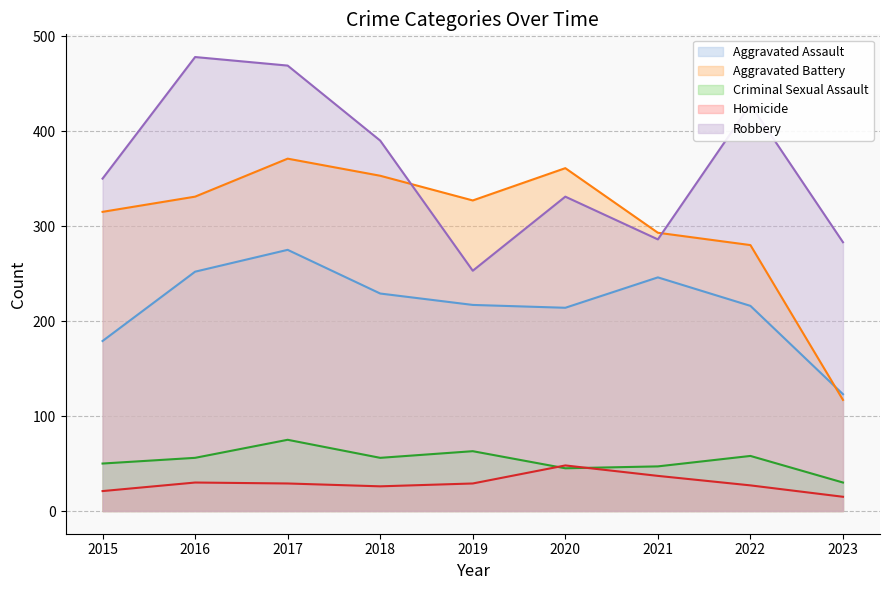

How many values in the Aggravated Battery series exceed 327?

4